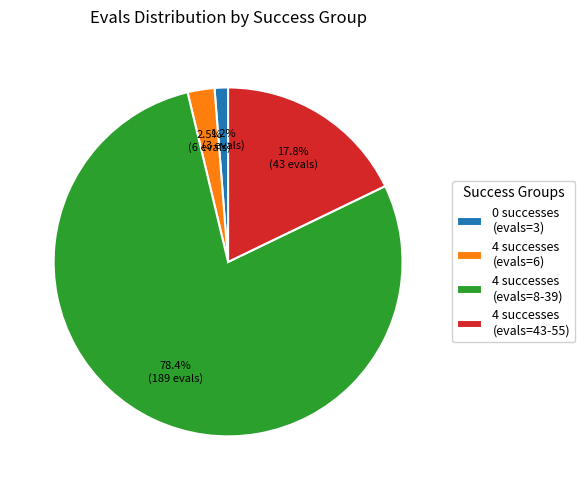

Rank the categories by value from lowest to highest.

0 successes (evals=3), 4 successes (evals=6), 4 successes (evals=43-55), 4 successes (evals=8-39)